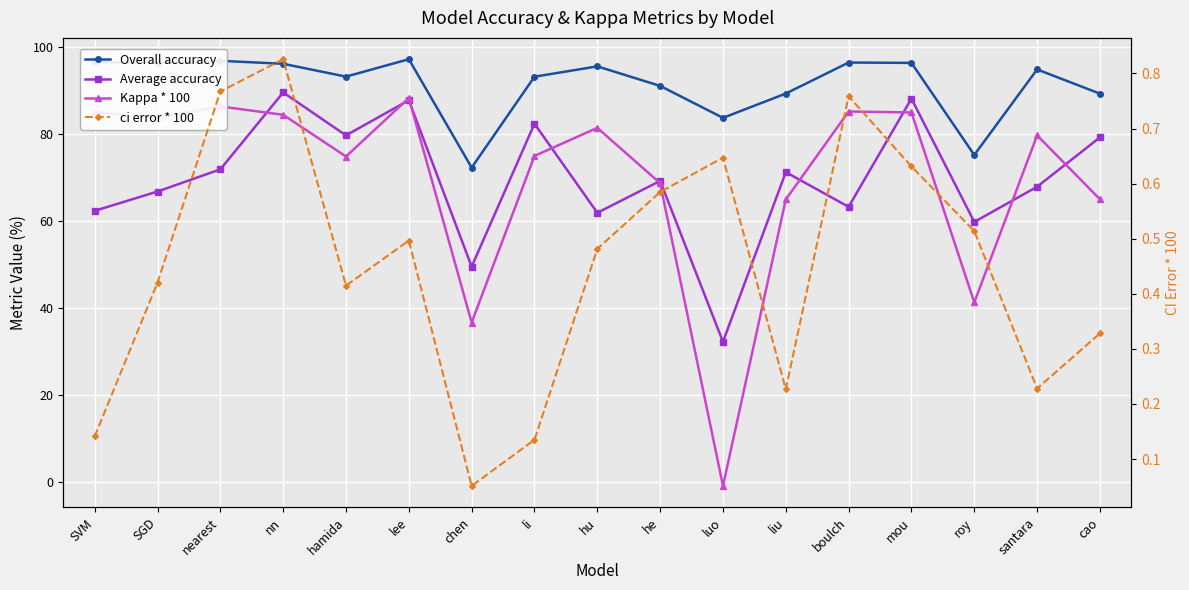

Which series has the largest total across all categories?

Overall accuracy